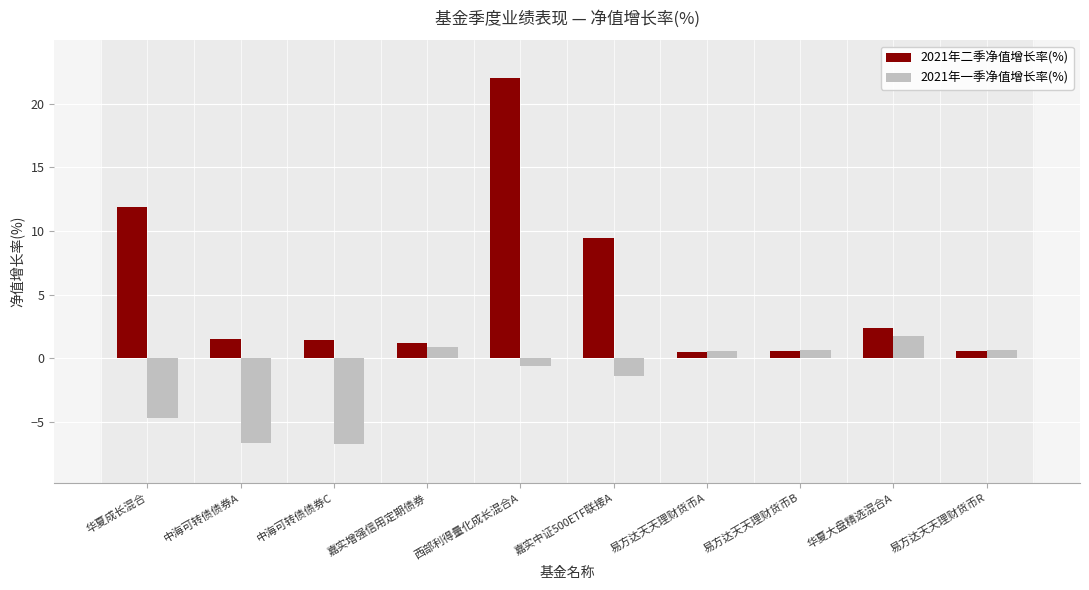

How many groups of bars are there?

10